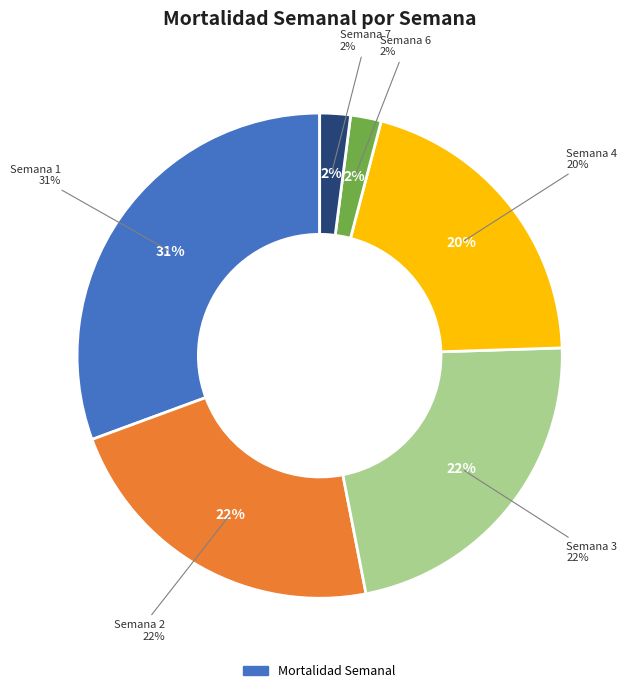

True or false: Semana 6 accounts for 1% of the total.

False